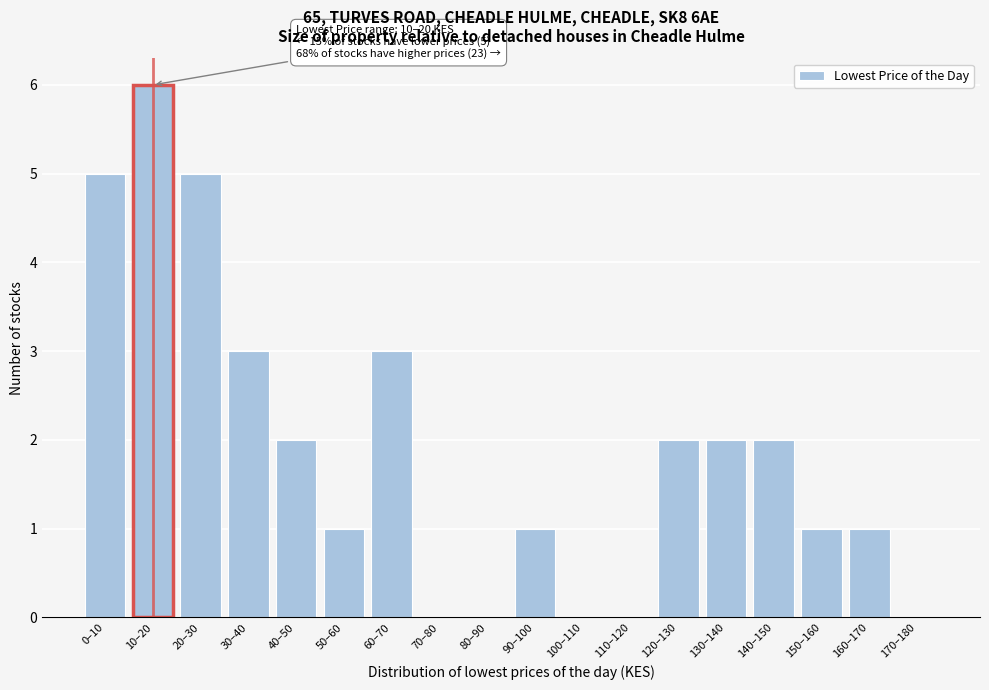

Reading left to right, extract all data points from this chart.

0–10=5	10–20=6	20–30=5	30–40=3	40–50=2	50–60=1	60–70=3	70–80=0	80–90=0	90–100=1	100–110=0	110–120=0	120–130=2	130–140=2	140–150=2	150–160=1	160–170=1	170–180=0